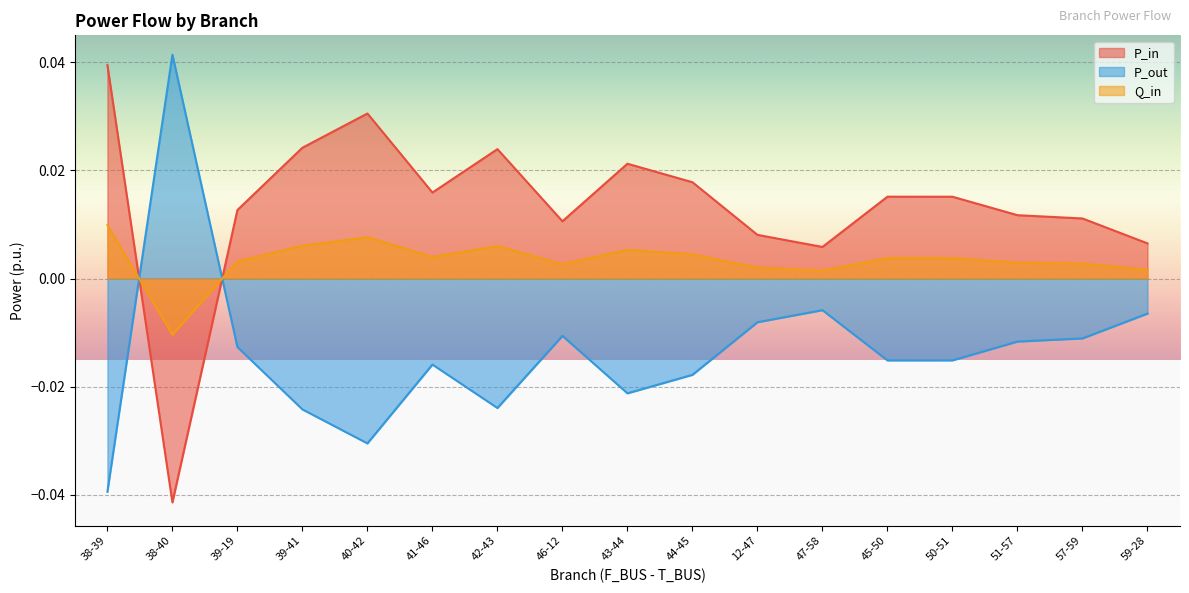

Which series has the largest total across all categories?

P_in